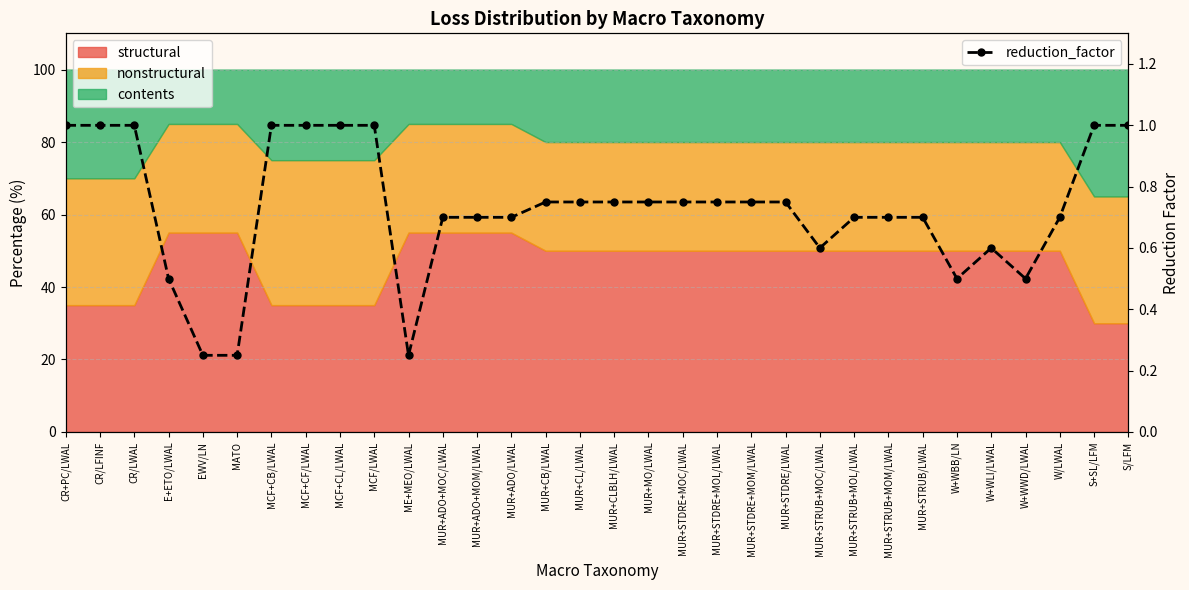

The value at ME+MEO/LWAL is 0.2. True or false?

True